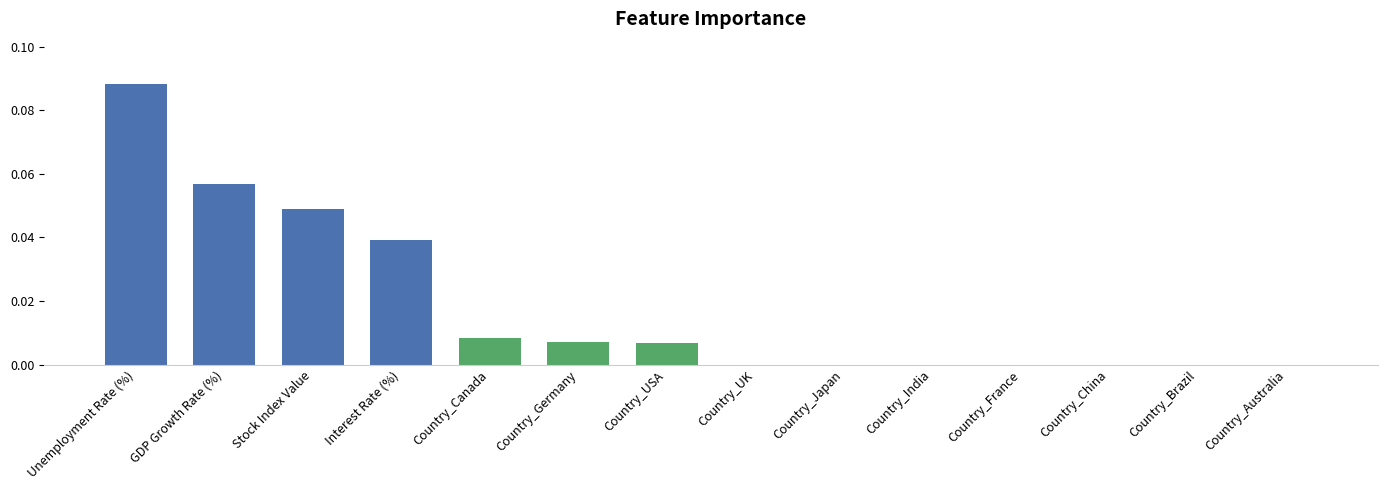

Between Unemployment Rate (%) and Country_USA, which is larger?

Unemployment Rate (%)